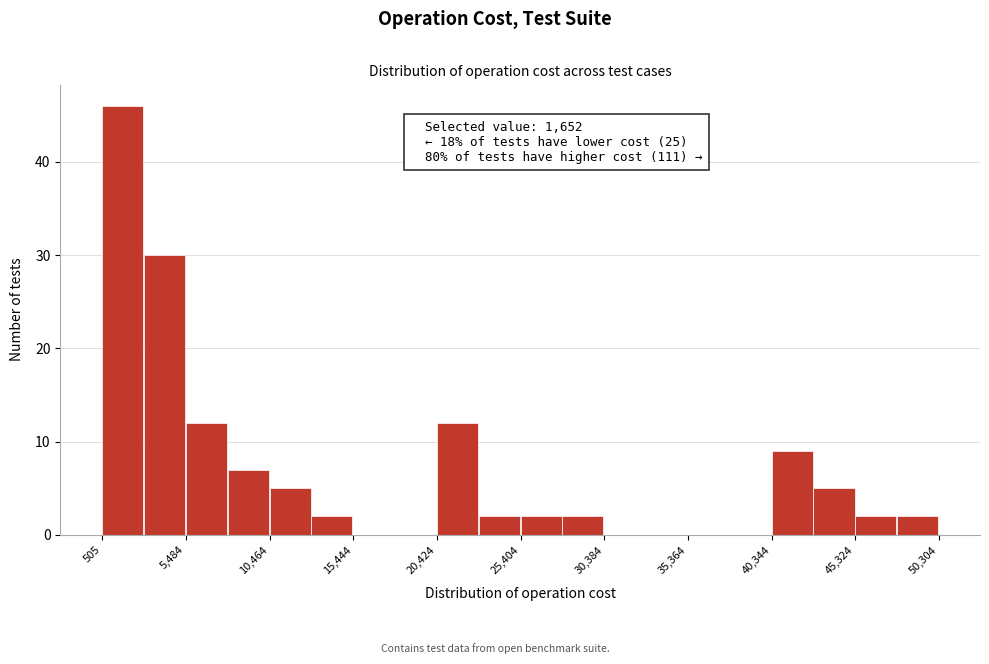

Which range on the x-axis has the tallest bar?

500 to 3000